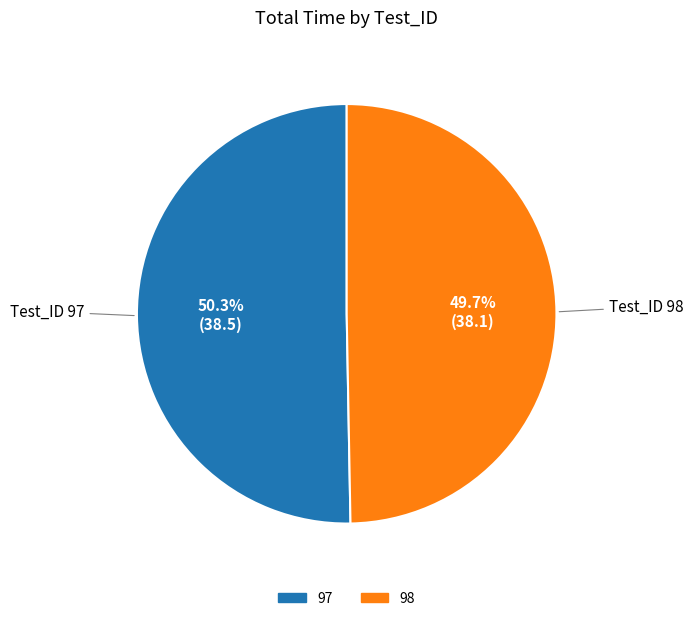

Do 98 and 97 together represent more than half of the pie?

Yes